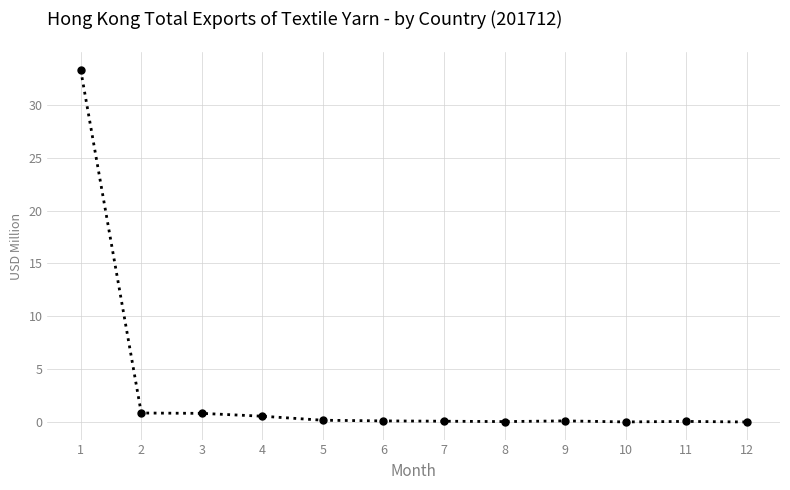

What is the greatest value displayed?

33.3